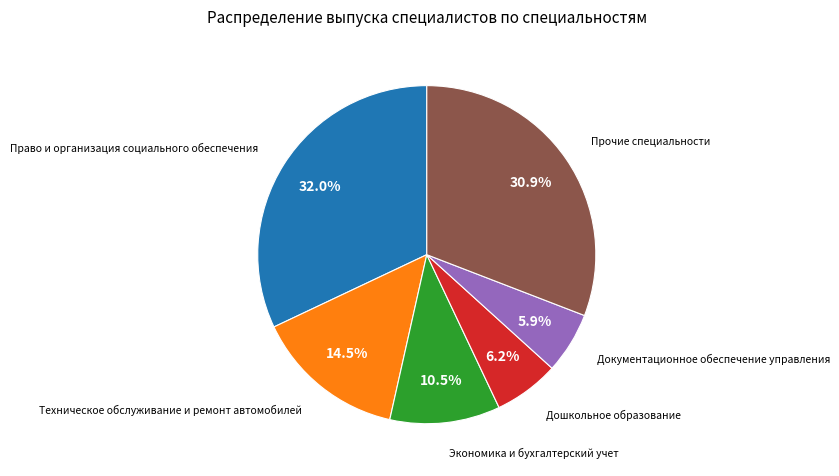

To the nearest percent, what is the difference between the largest and smallest slice percentages?

26%